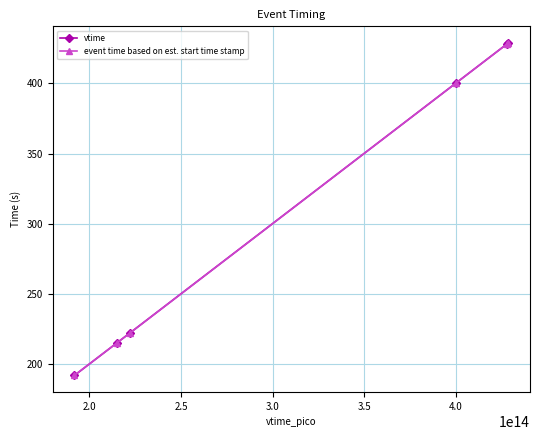

At how many categories does at least one series exceed 204?

5